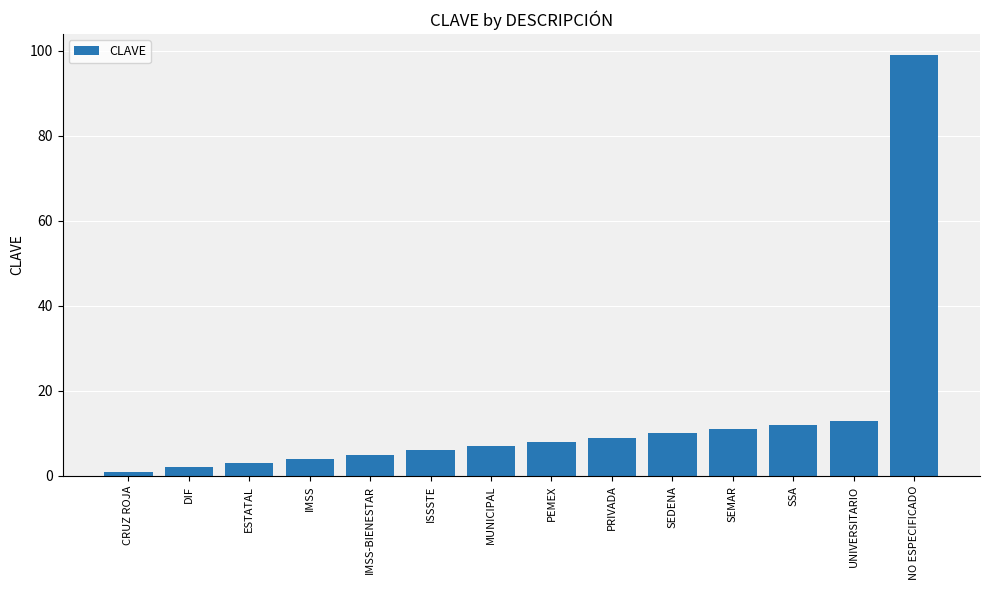

Read the value at UNIVERSITARIO.

13